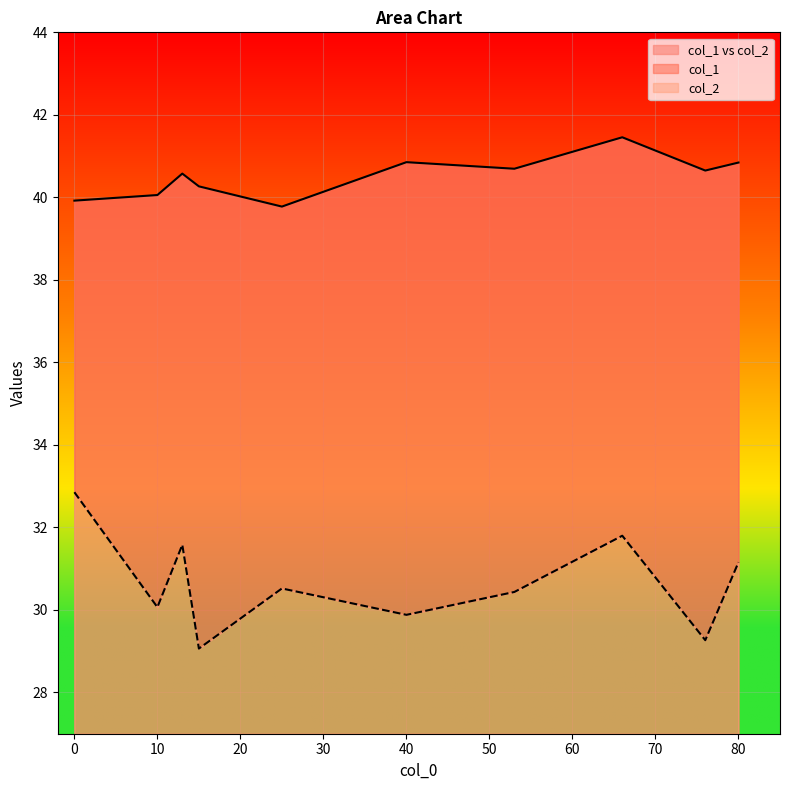

What is the difference between the second highest and minimum values in the col_1 series?

1.1